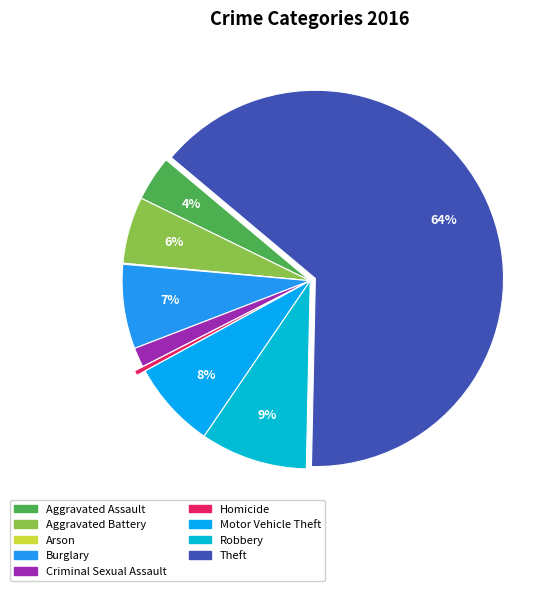

What percentage do Burglary and Homicide together represent?

7.7%